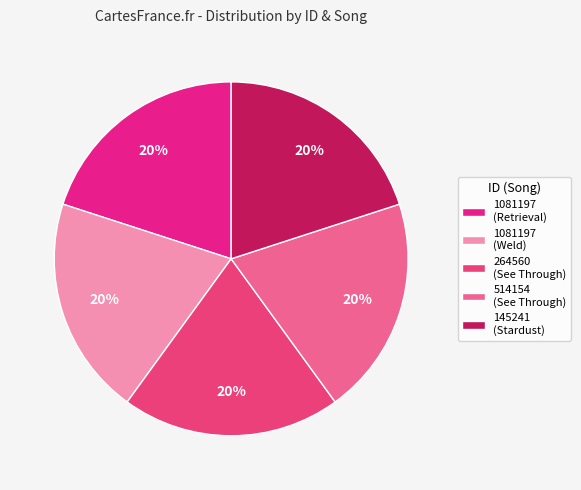

To the nearest percent, what is the combined percentage of 145241 (Stardust) and 514154 (See Through)?

40%